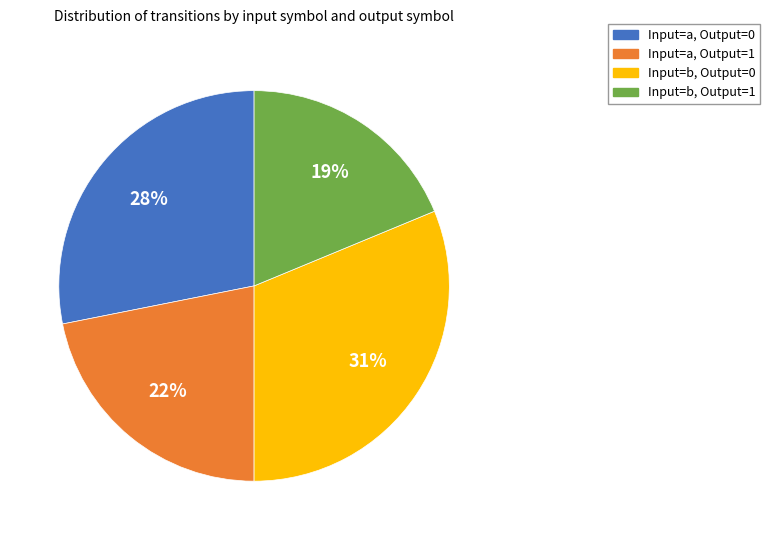

To the nearest percent, what is the average slice percentage?

25%